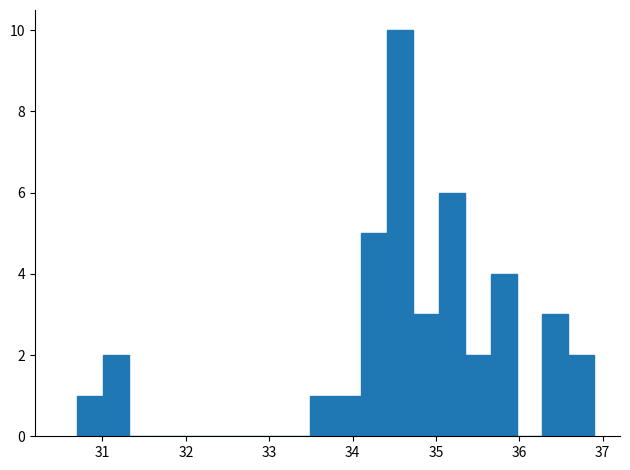

Read against the x-axis, roughly where is the centre of the tallest bar?

34.6